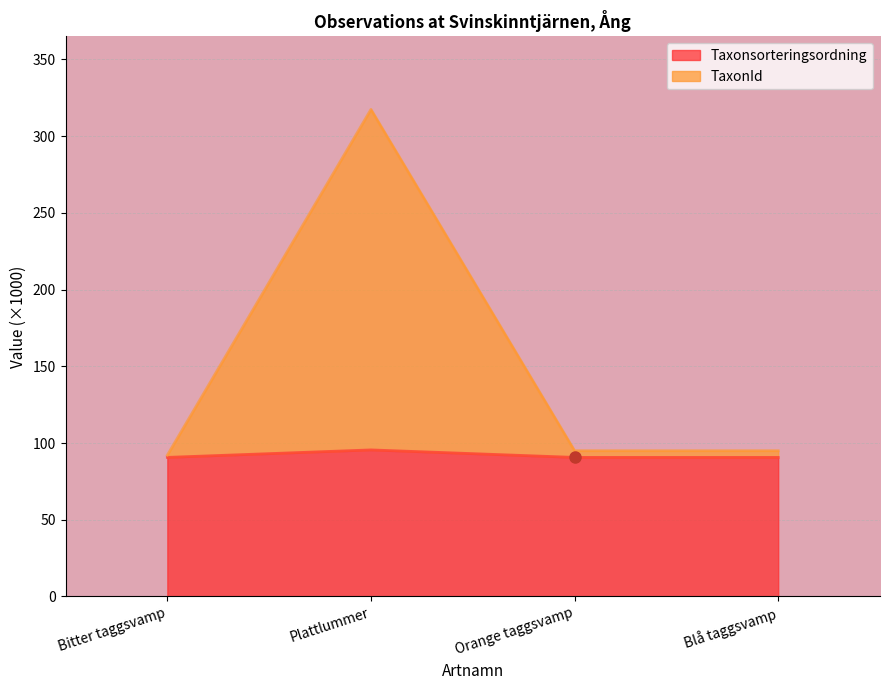

How many Taxonsorteringsordning values are between 90 and 95?

3